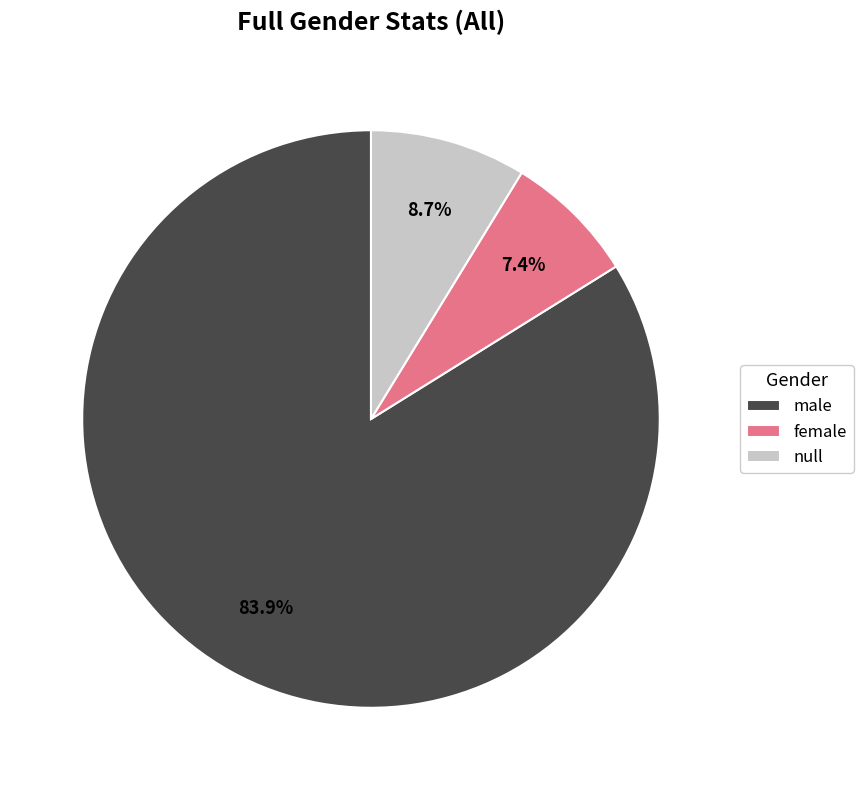

What is the largest slice in the pie chart?

male